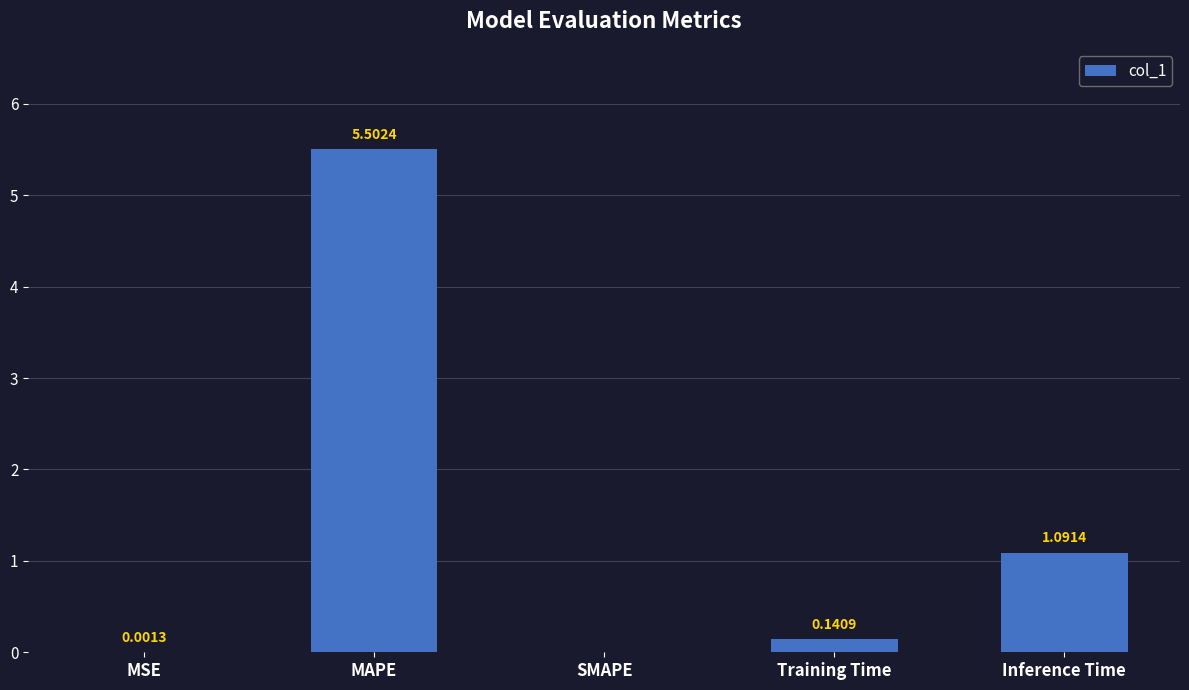

At which category does the chart reach its peak across all series?

MAPE